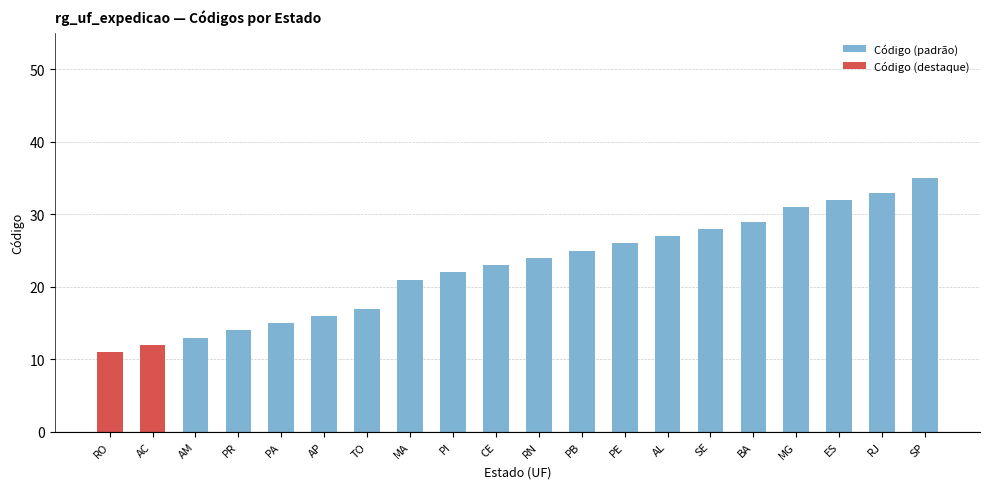

Which has a higher value, PI or ES?

ES